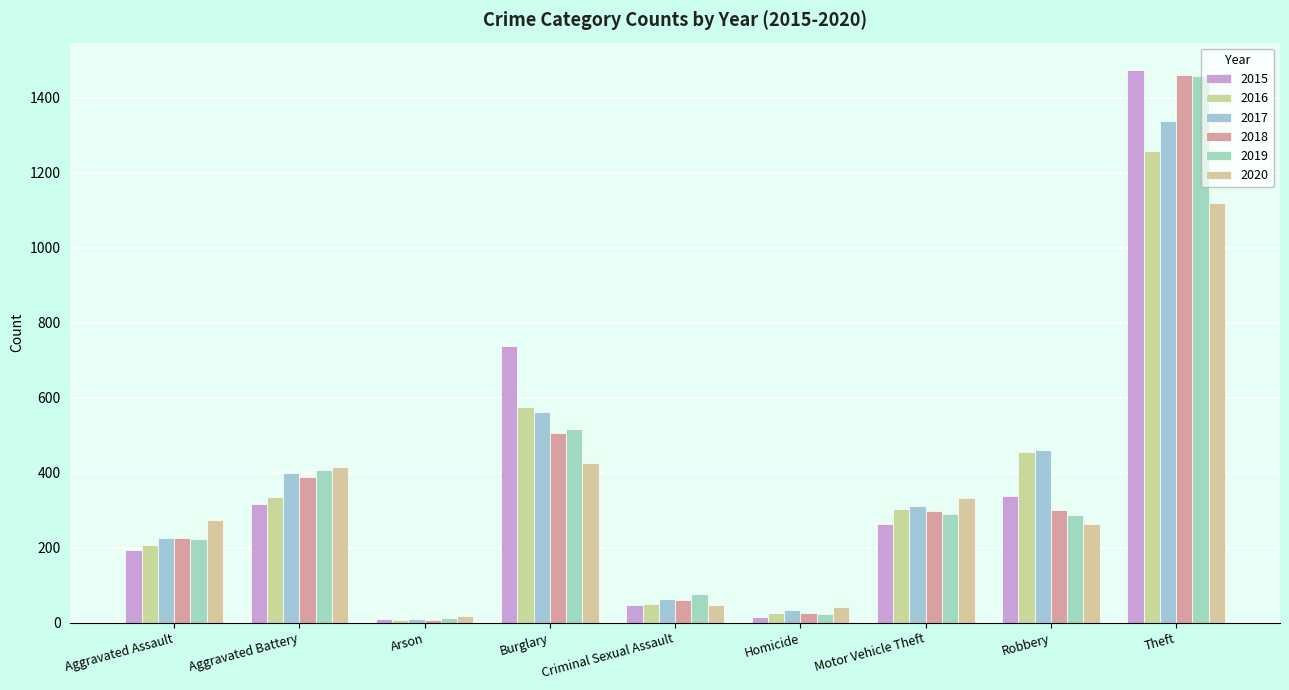

What is the difference between the highest and lowest values at Aggravated Battery?

100